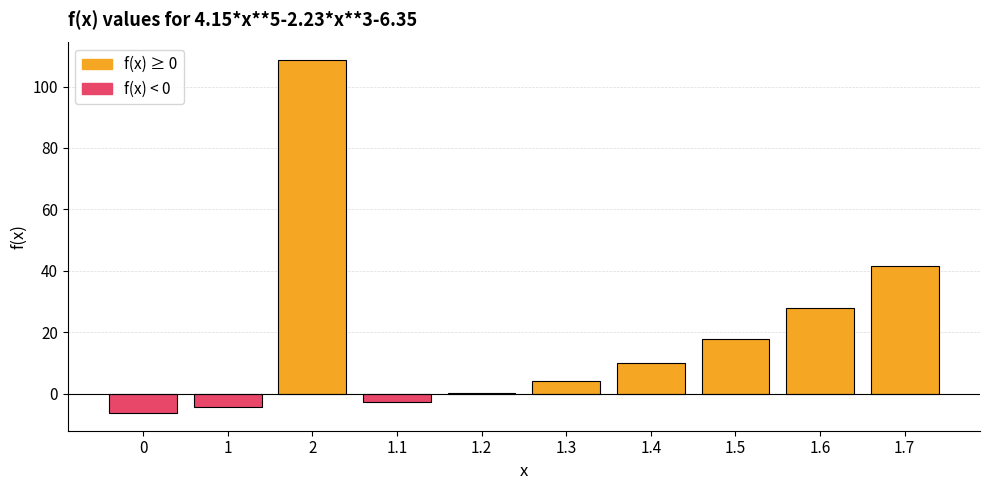

What is the average value?

19.7